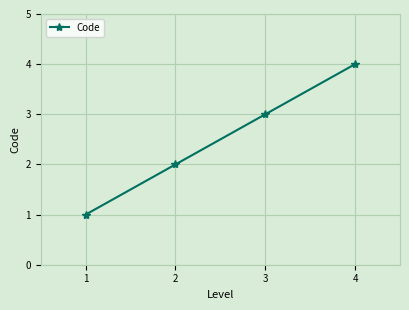

Which category has the lowest value across all series?

1